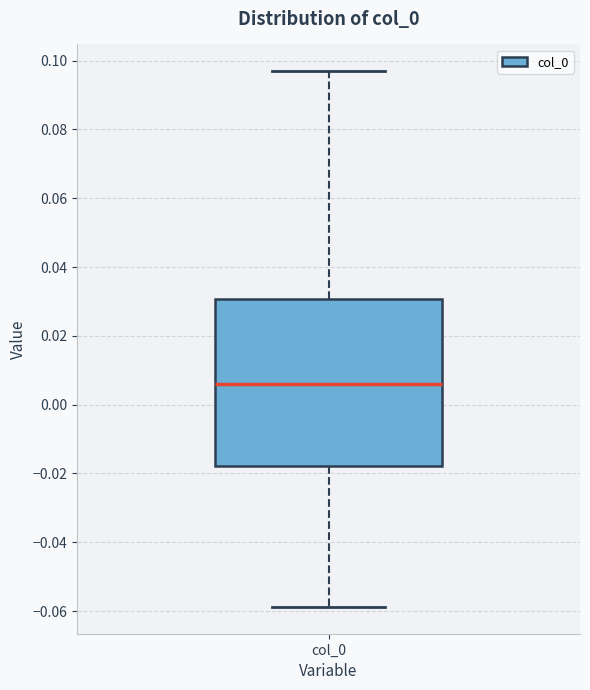

Read this box plot against the y-axis: the position of the median line, the range covered by the box, and the ends of both whiskers. The values are not printed on the chart, so give them approximately, as read against the axis.

median 0.006, box -0.018 to 0.030, whiskers -0.058 to 0.096